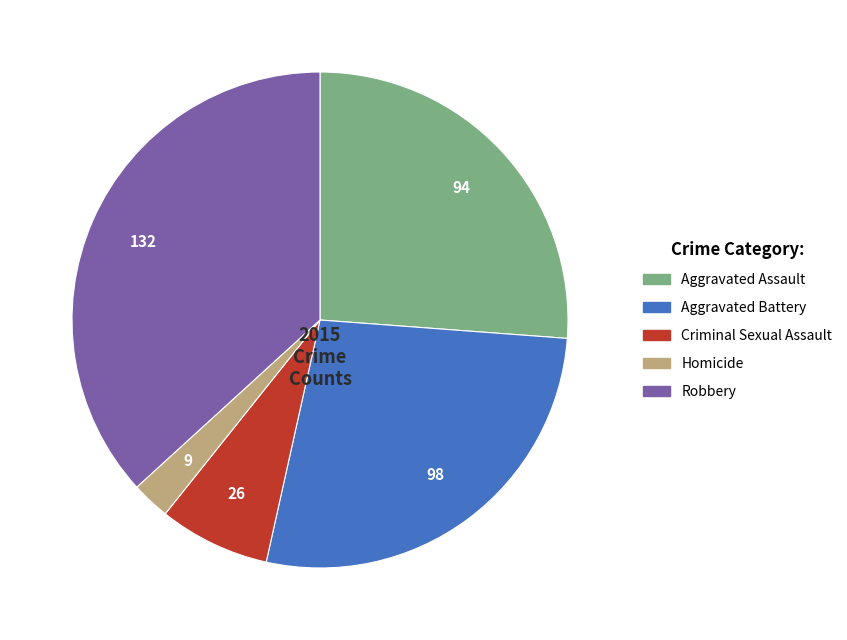

The Aggravated Assault slice represents 26% of the pie. True or false?

True